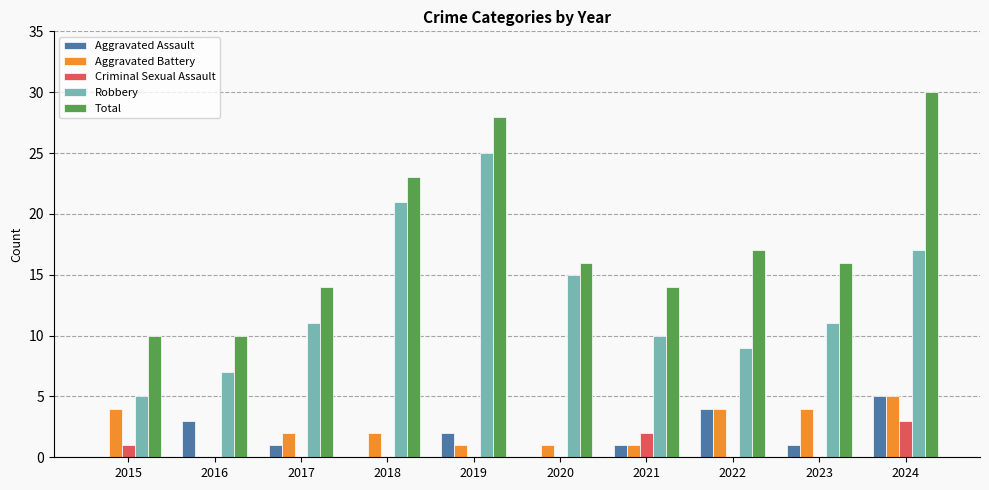

How many series are shown in this chart?

5